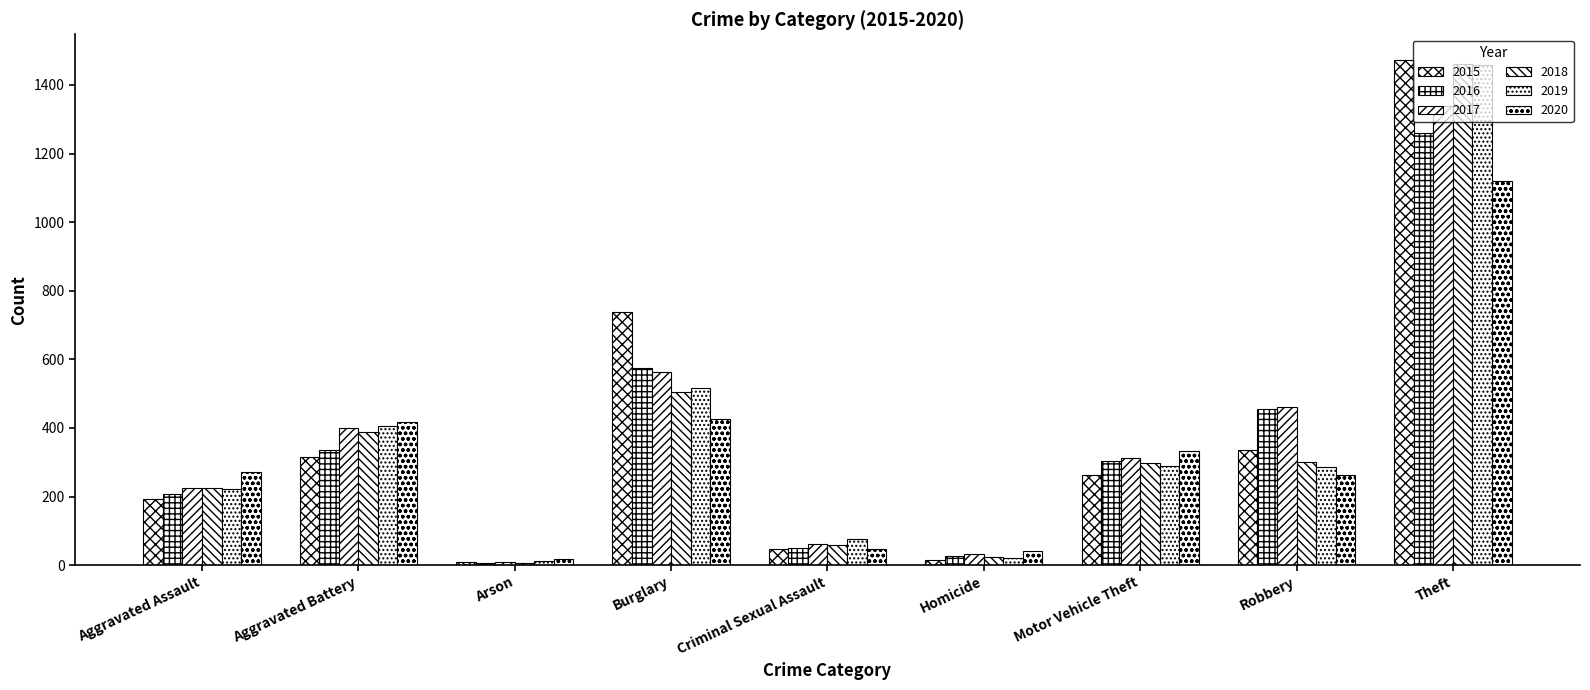

Where does the 2016 series first go above 304?

Aggravated Battery